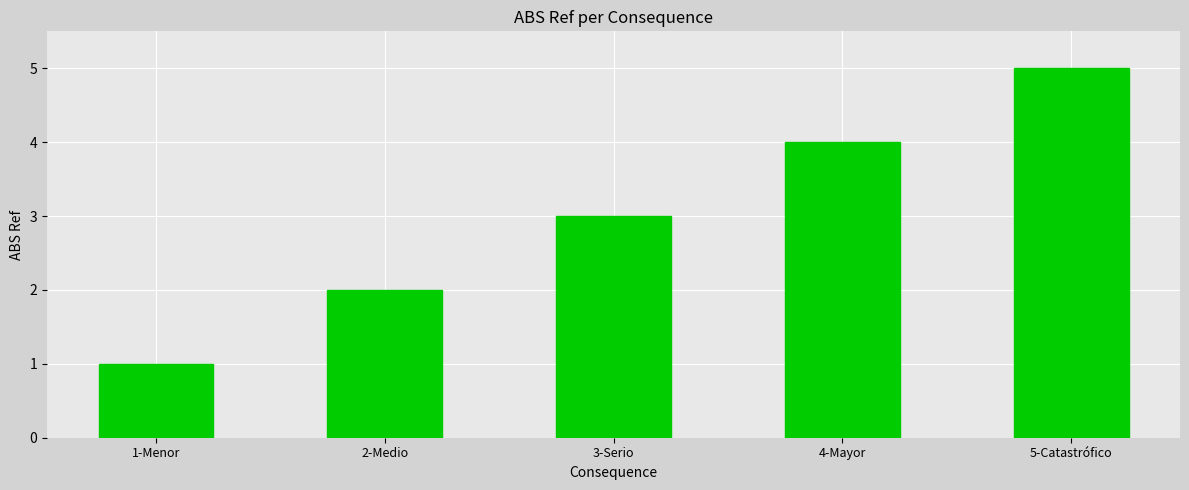

How many values are below 3?

2